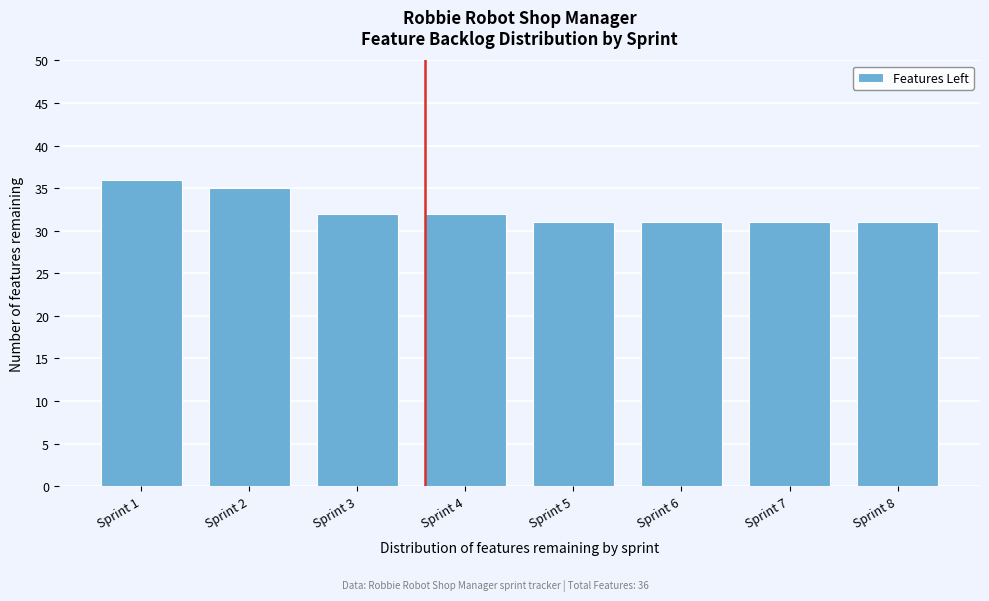

Reading left to right, transcribe all the data shown in this chart.

Sprint 1=36	Sprint 2=35	Sprint 3=32	Sprint 4=32	Sprint 5=31	Sprint 6=31	Sprint 7=31	Sprint 8=31